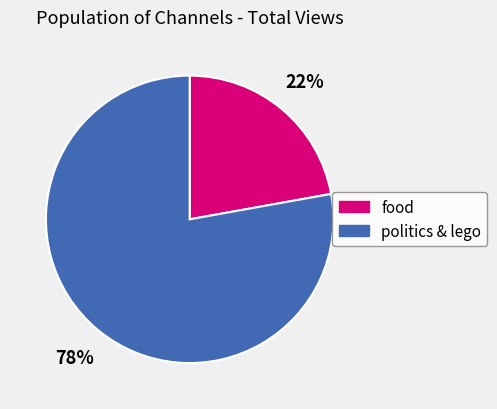

To the nearest percent, what is the difference between the largest and smallest slice percentages?

56%